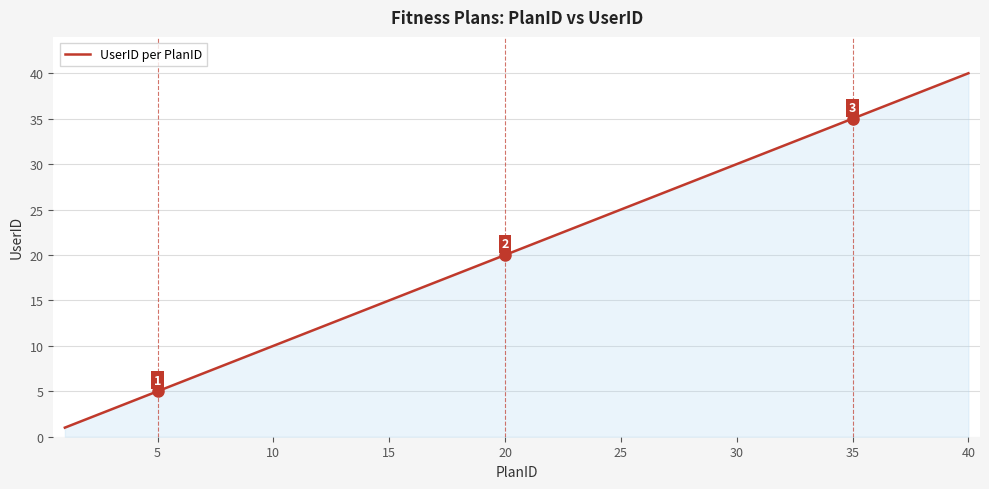

What is the difference between the maximum and minimum values?

39